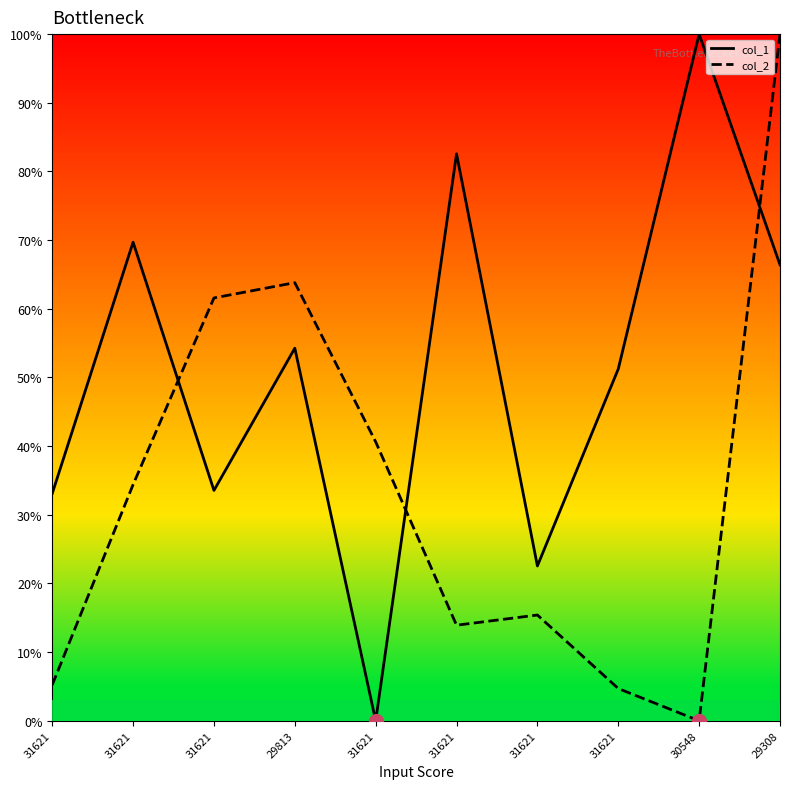

Which series has the widest spread of values?

col_2